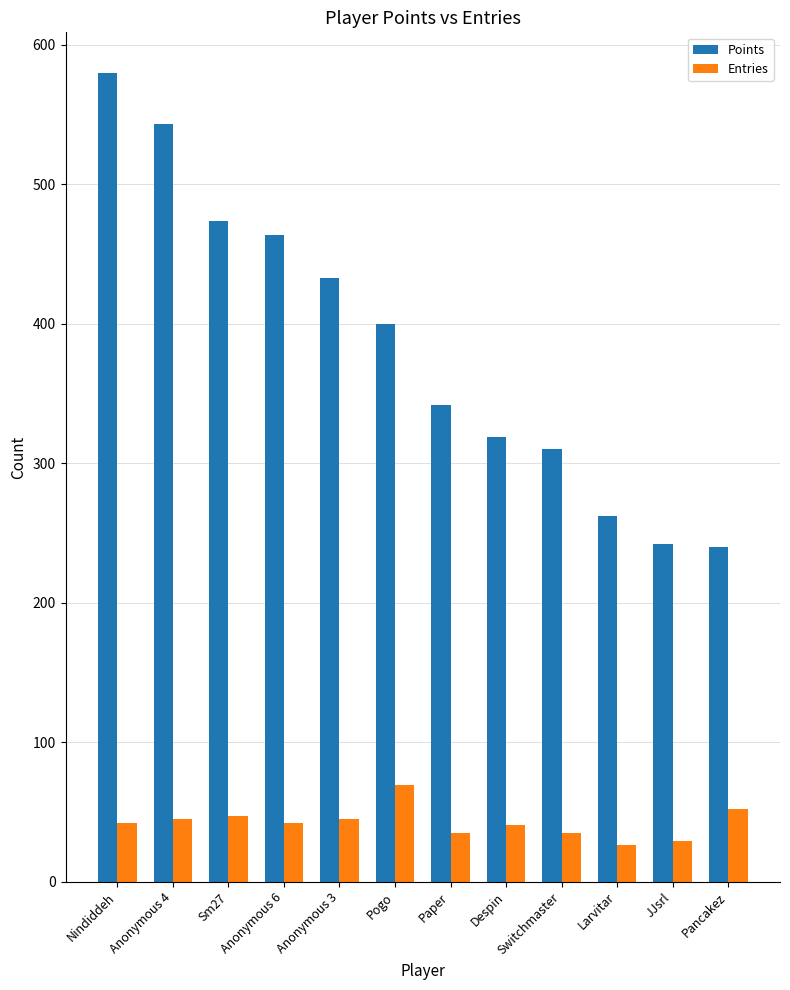

Does the chart contain stacked bars?

No